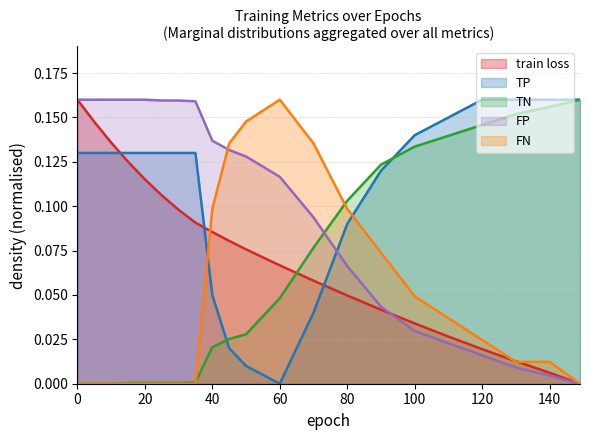

The value of TN at 0 is 0.1. True or false?

False